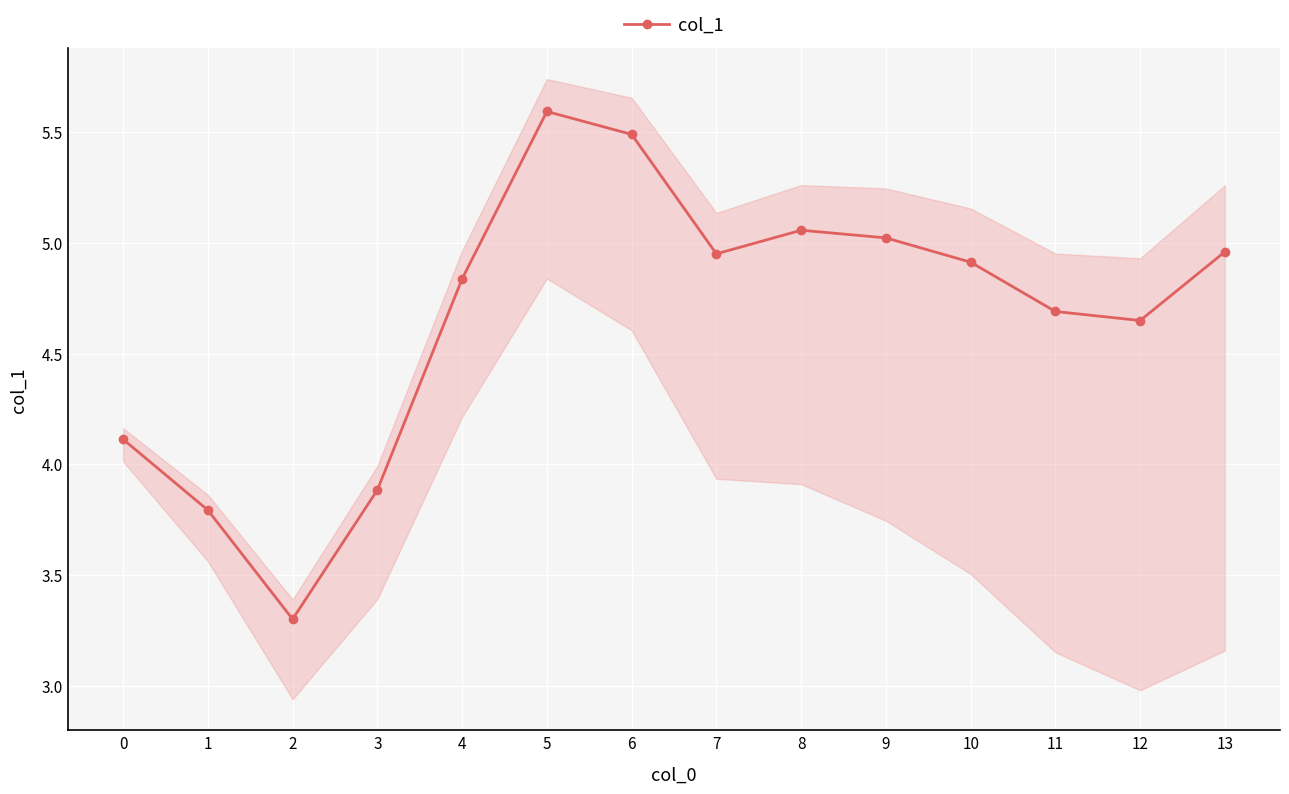

What is the difference between the values at 1 and 5?

1.8